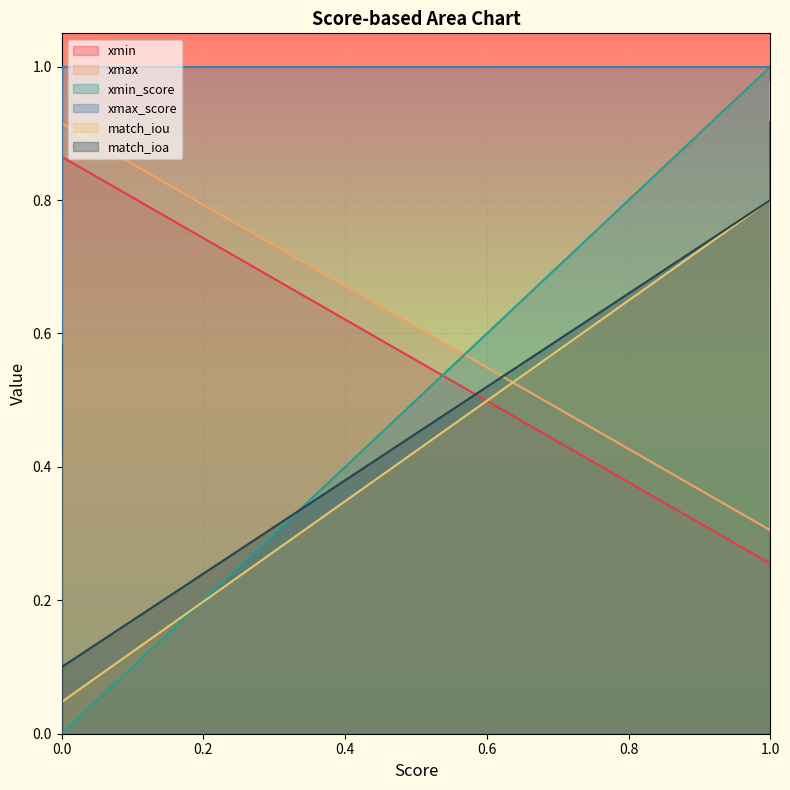

What are all the series names shown in the legend?

xmin, xmax, xmin_score, xmax_score, match_iou, match_ioa